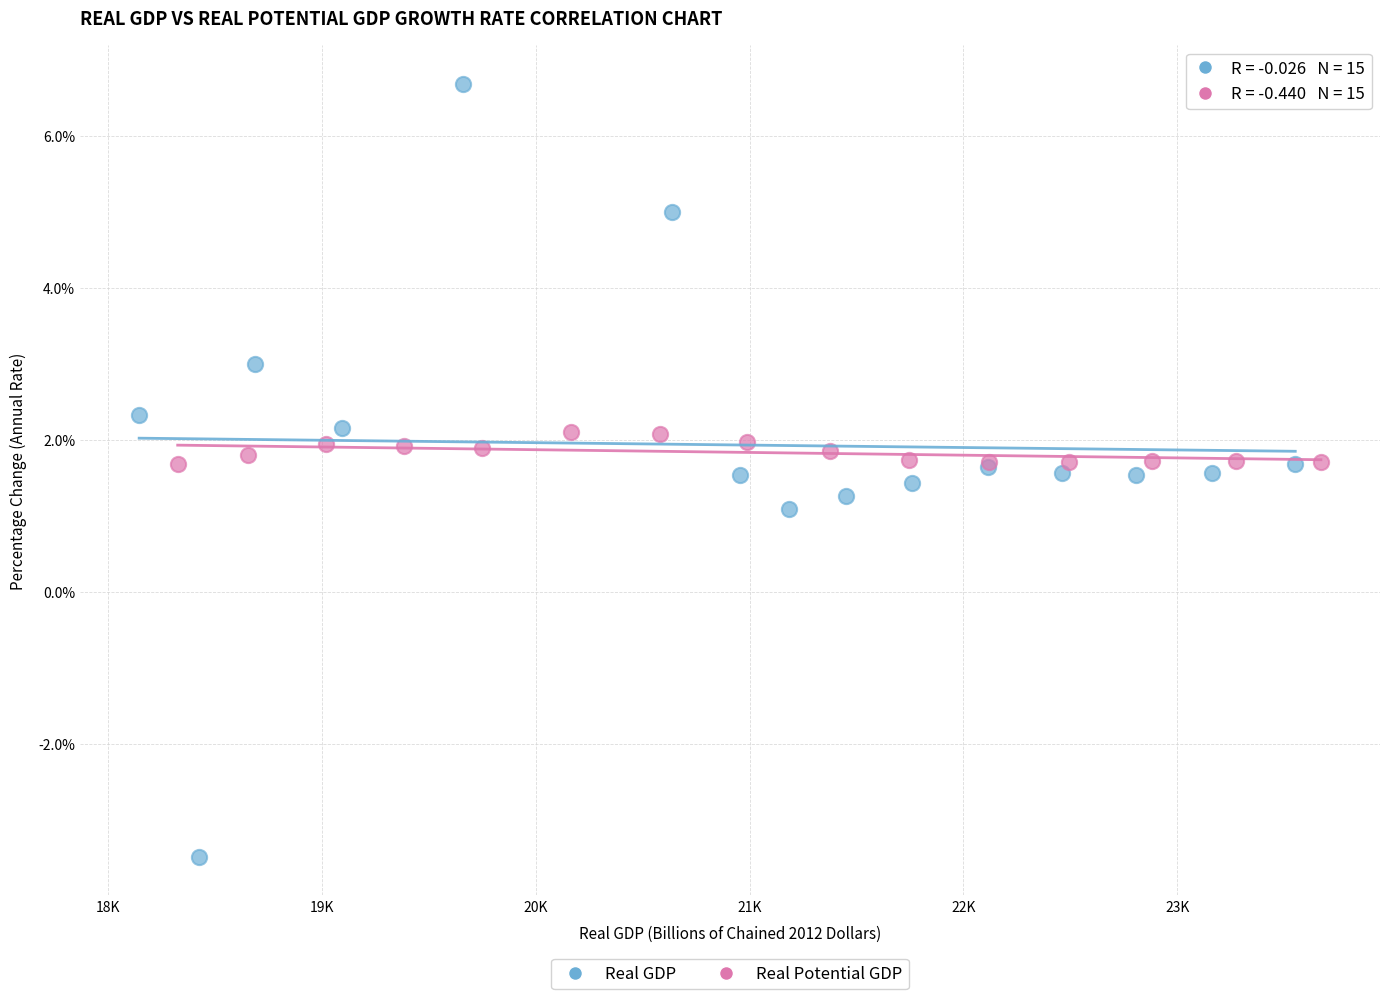

Which series reaches the minimum Y coordinate?

Real GDP